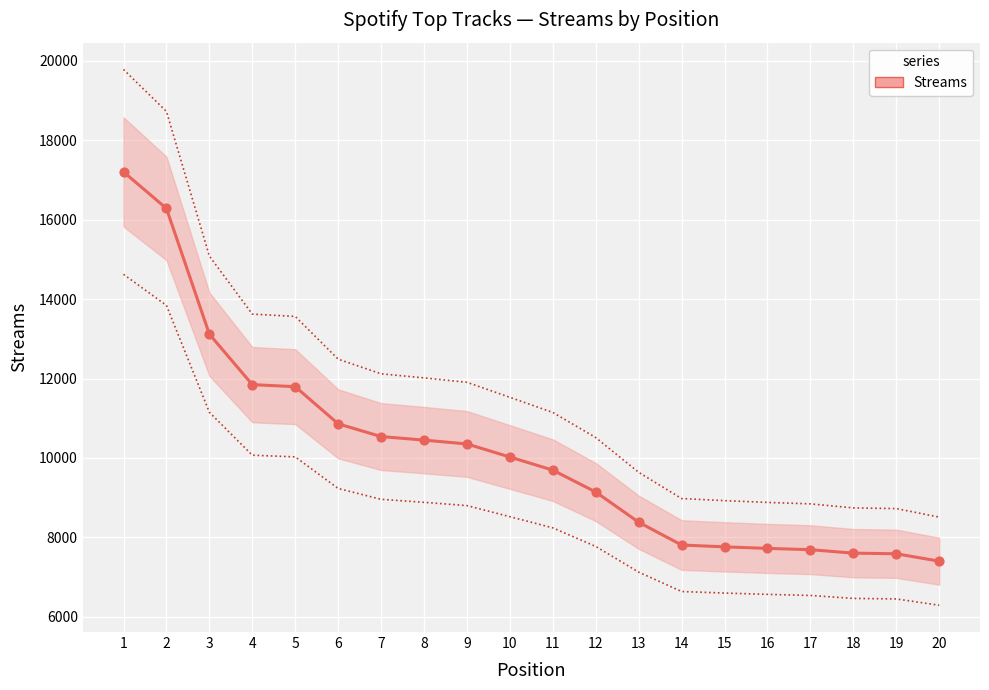

Approximately how many times larger is the value at 14 compared to 15?

1.0